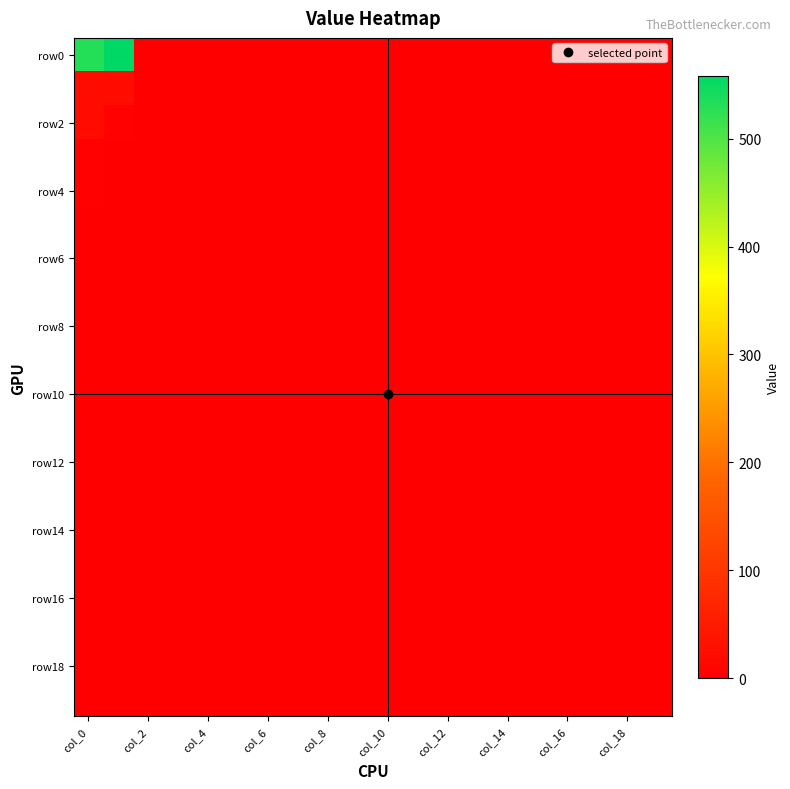

What is the greatest value displayed?

558